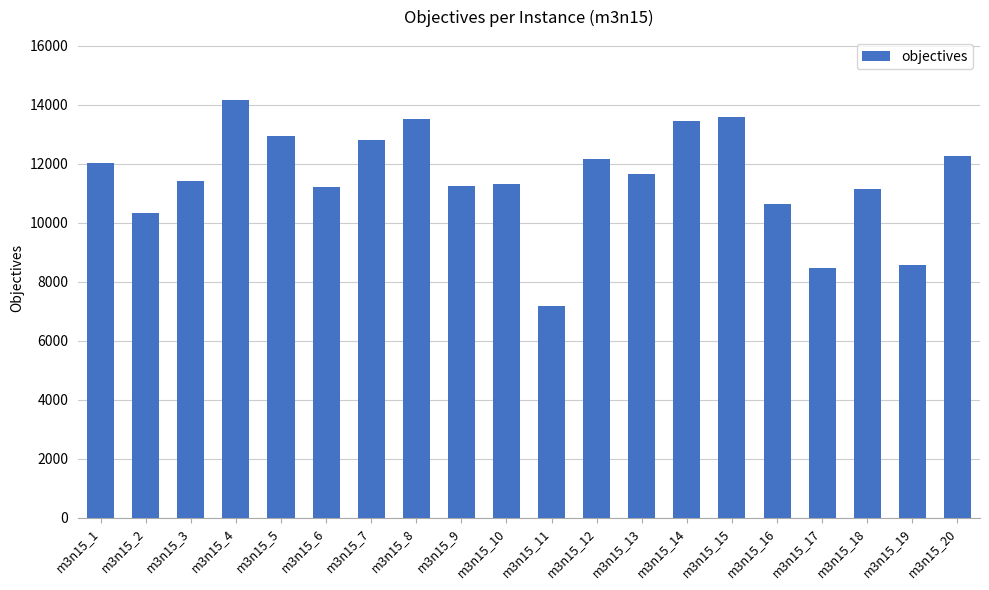

What is the sum of all values?

230043